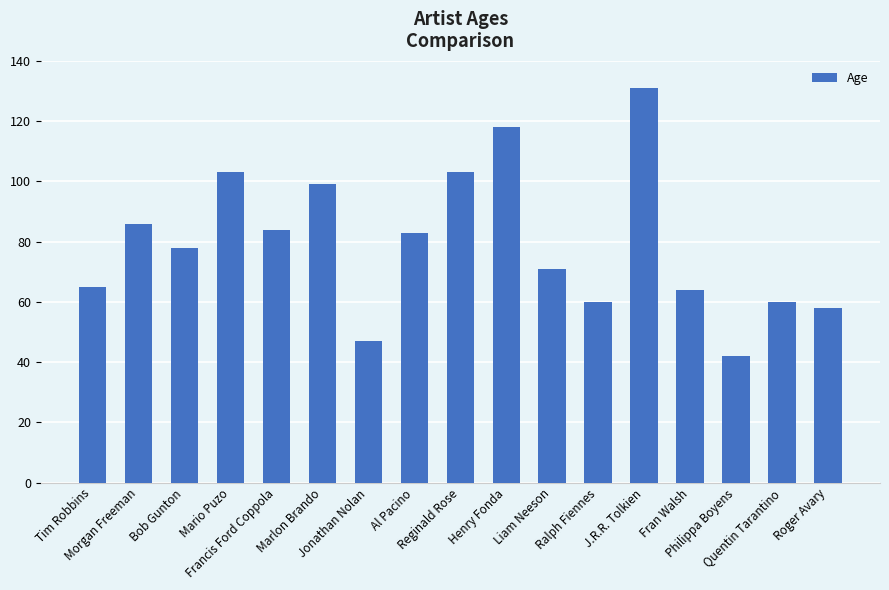

Is it true that the value at J.R.R. Tolkien is 131?

True